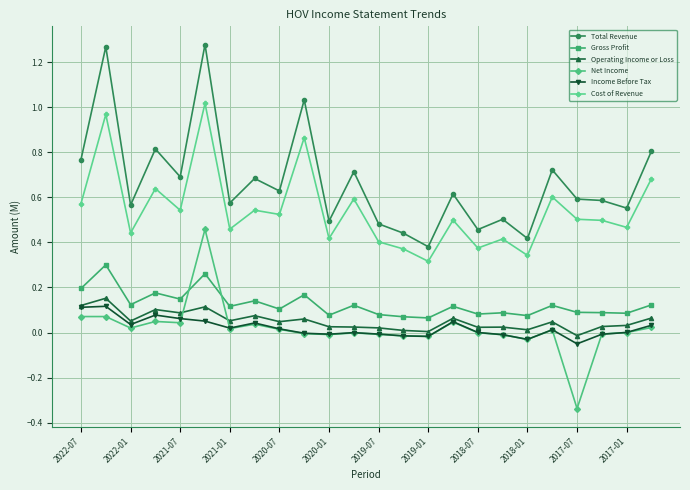

What are all the series names shown in the legend?

Total Revenue, Gross Profit, Operating Income or Loss, Net Income, Income Before Tax, Cost of Revenue